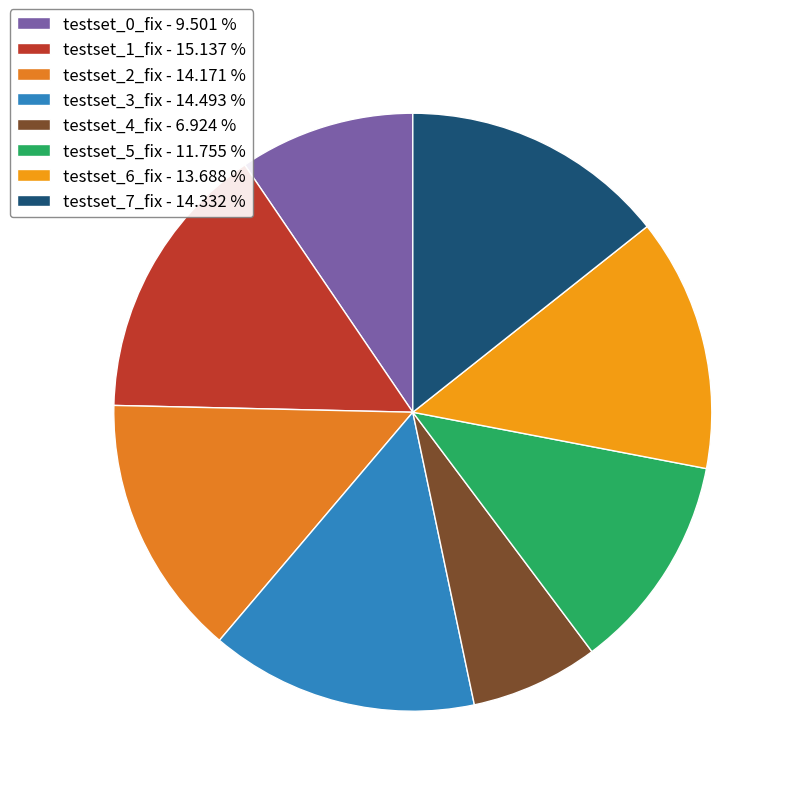

What percentage is NOT represented by testset_6_fix?

86.3%